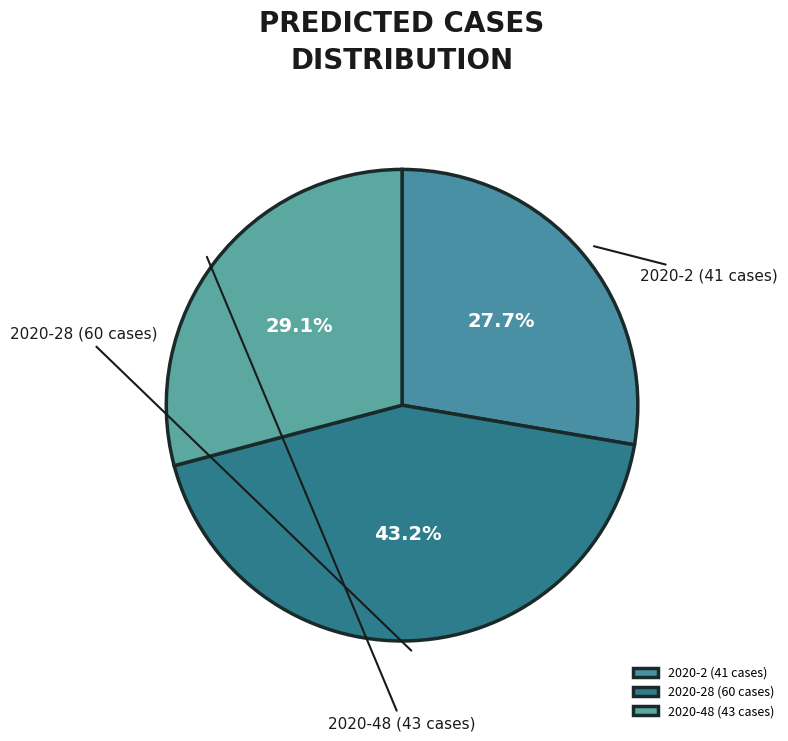

Rank the categories by value from lowest to highest.

2020-2 (41 cases), 2020-48 (43 cases), 2020-28 (60 cases)